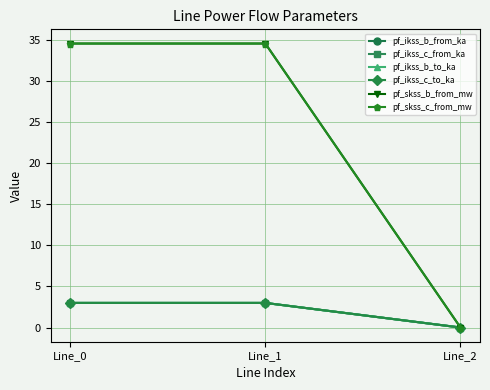

Reading left to right, what are all the values shown in this chart?

pf_ikss_b_from_ka: 3.0	3.0	0.0
pf_ikss_c_from_ka: 3.0	3.0	0.0
pf_ikss_b_to_ka: 3.0	3.0	0.0
pf_ikss_c_to_ka: 3.0	3.0	0.0
pf_skss_b_from_mw: 34.6	34.6	0.0
pf_skss_c_from_mw: 34.6	34.6	0.0